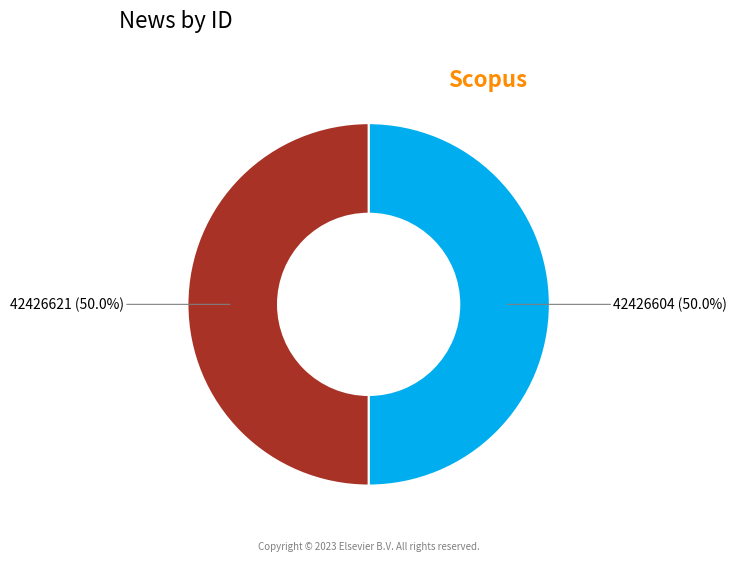

Count the number of slices in the pie.

2